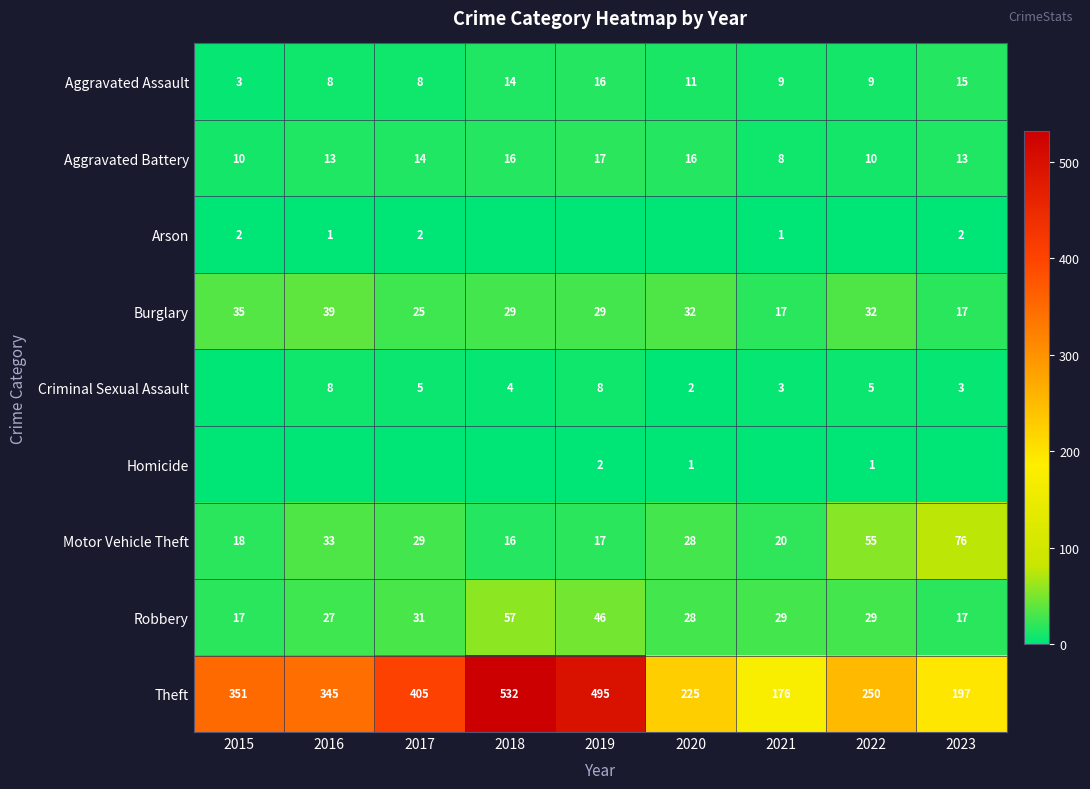

What is the greatest value displayed?

532